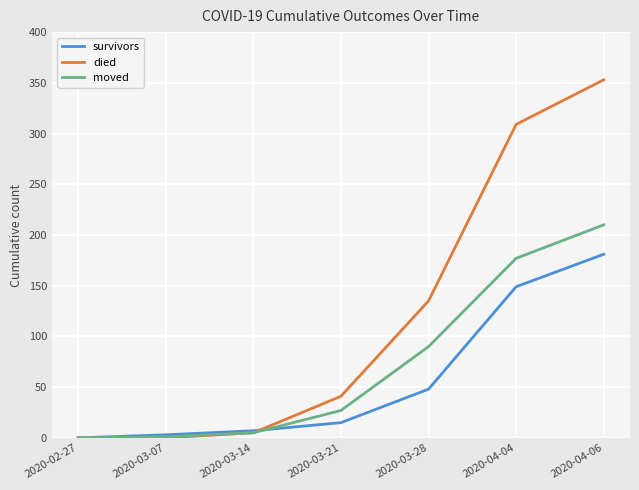

True or false: moved has more than 2 points higher than both neighbors.

False